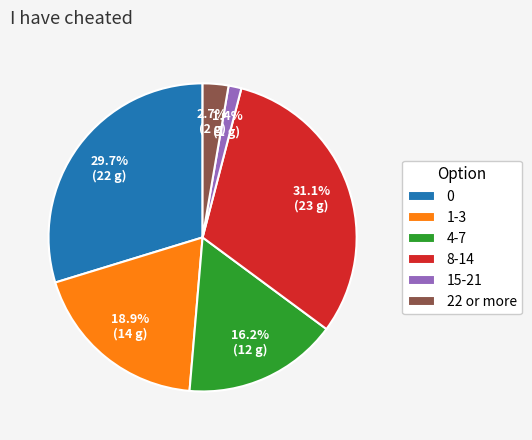

How many segments does this pie chart have?

6